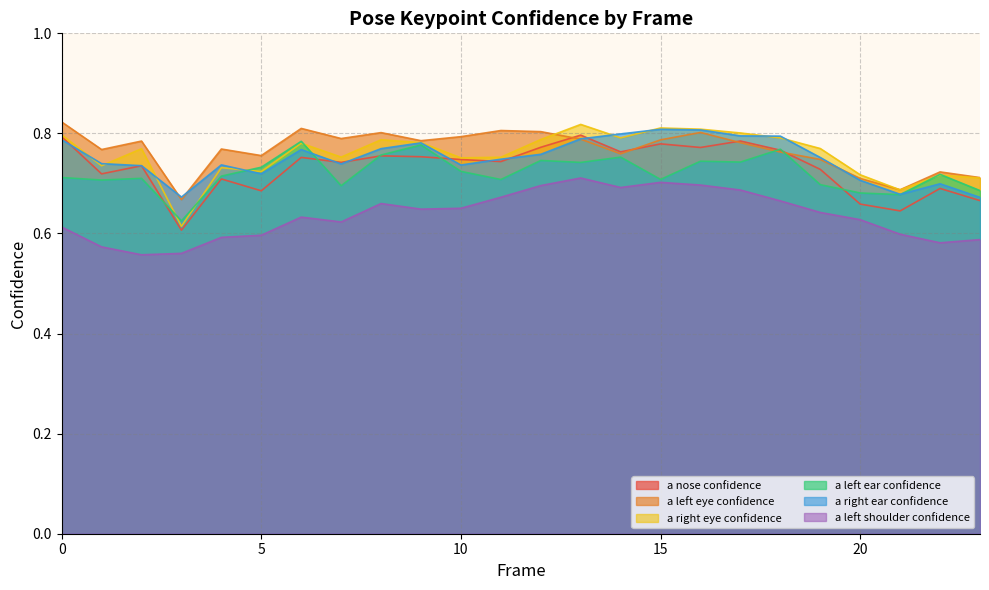

What is the value of the a_right_ear_confidence point at the 15th from the left?

0.8